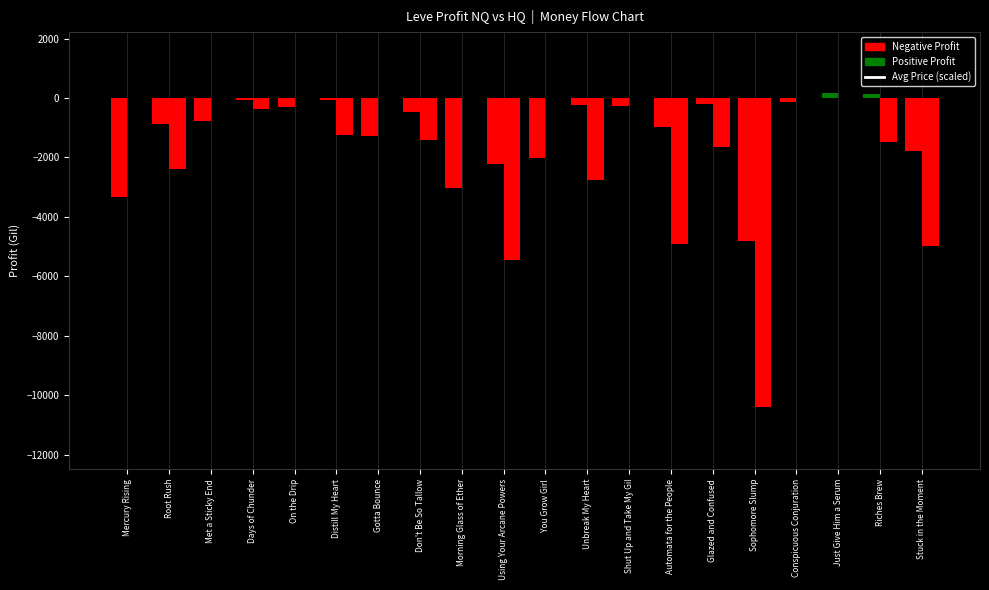

Which has a higher value, Morning Glass of Ether or Riches Brew?

Morning Glass of Ether